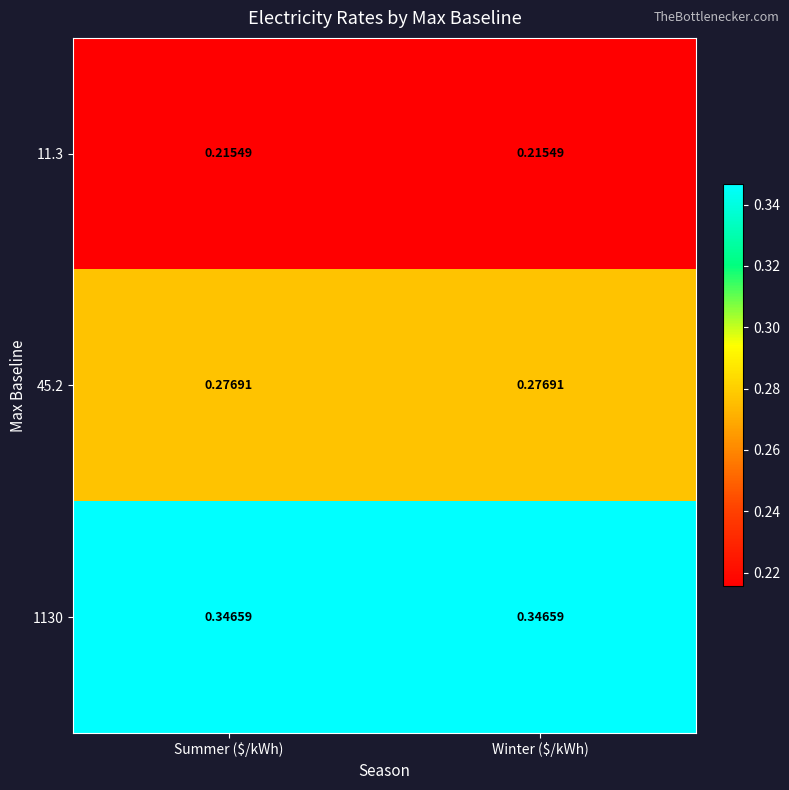

Reading right to left, list all the values displayed in this chart.

11.3: Winter ($/kWh)=0.2	Summer ($/kWh)=0.2
45.2: Winter ($/kWh)=0.3	Summer ($/kWh)=0.3
1130: Winter ($/kWh)=0.3	Summer ($/kWh)=0.3